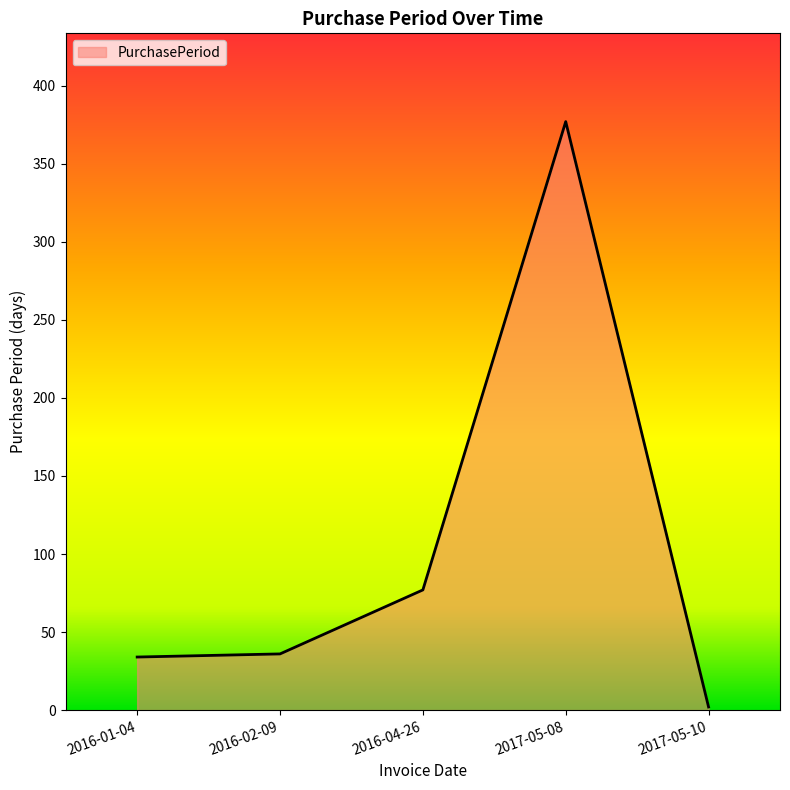

Reading right to left, what are all the values shown in this chart?

2017-05-10=2	2017-05-08=377	2016-04-26=77	2016-02-09=36	2016-01-04=34